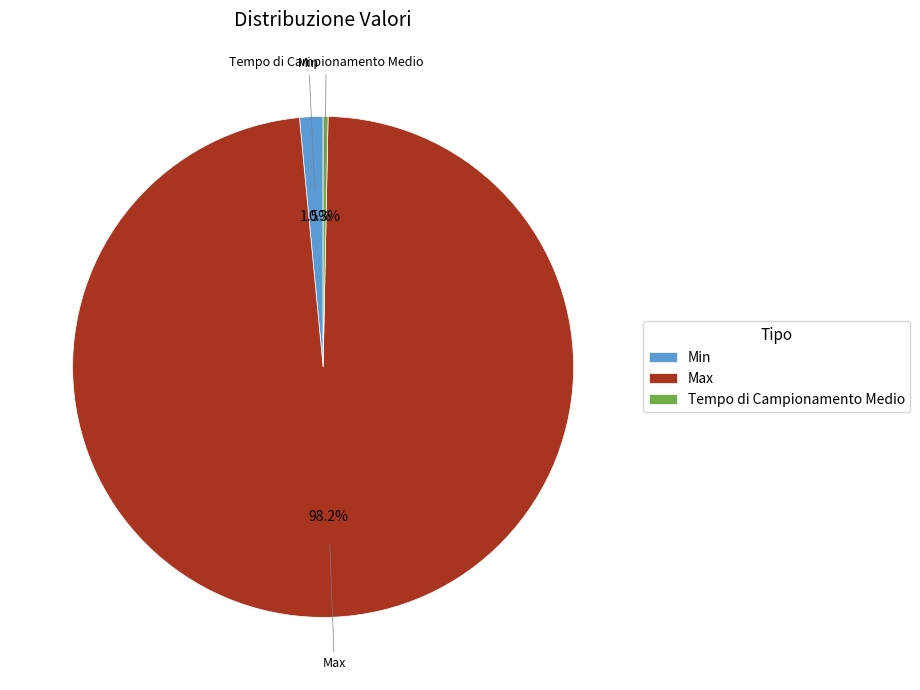

Between Min and Max, which is larger?

Max